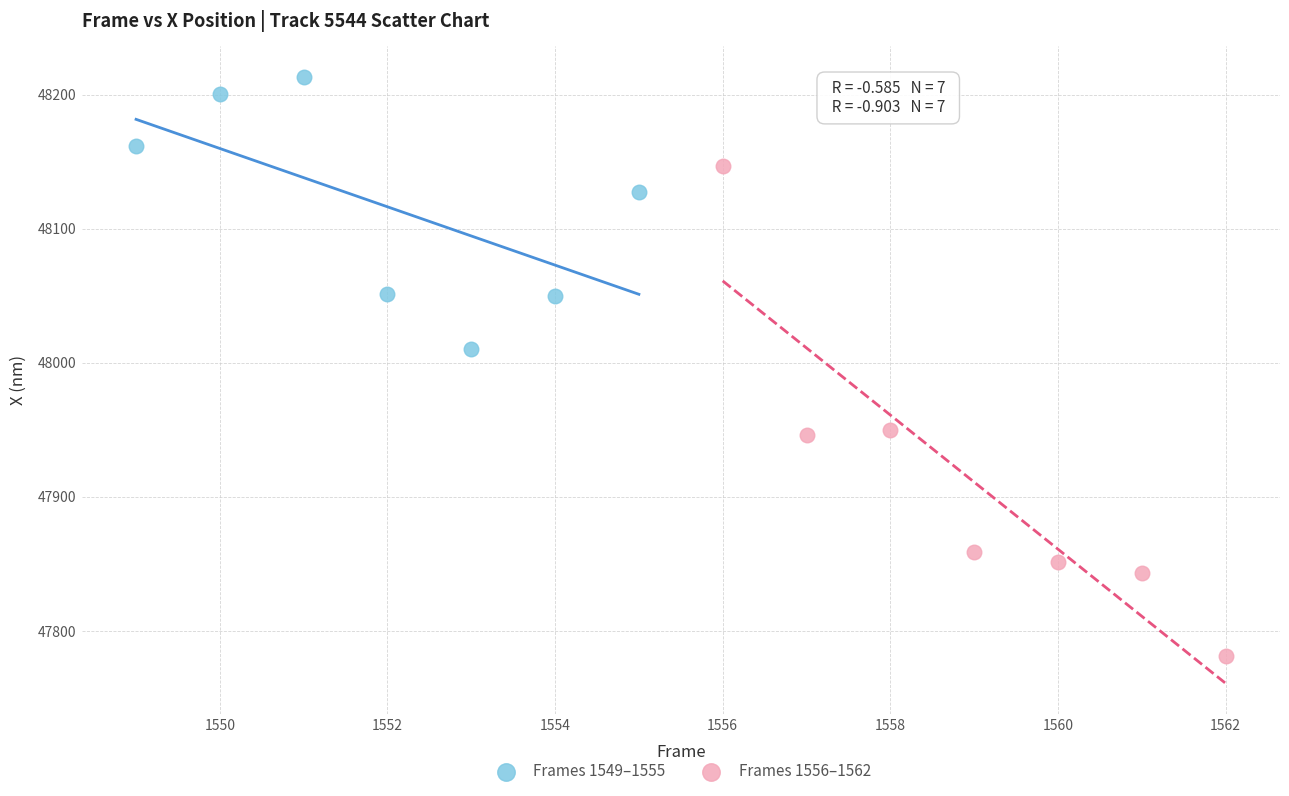

Which series has the widest spread of Y values?

Frames 1556–1562